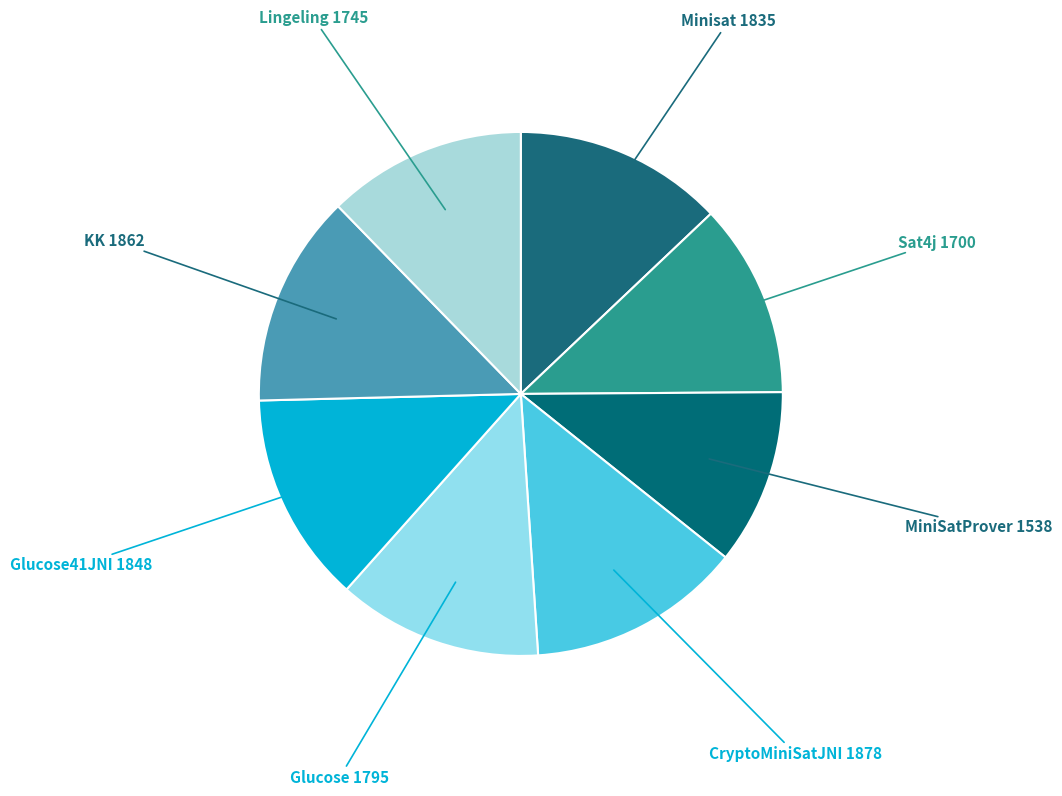

Is there any slice that represents more than half of the pie?

No